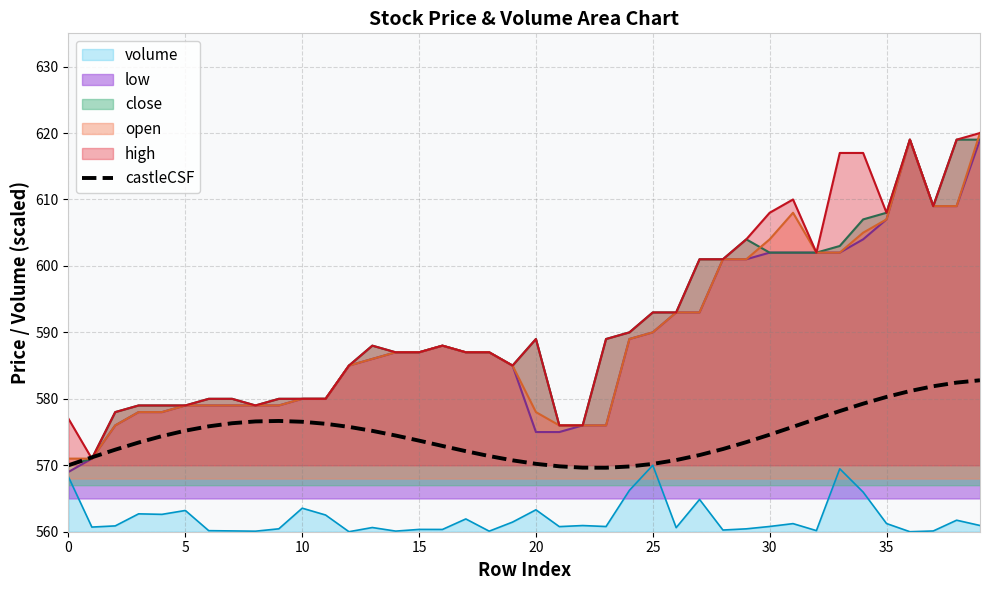

Is it true that castleCSF equals 222.7 at 25?

False